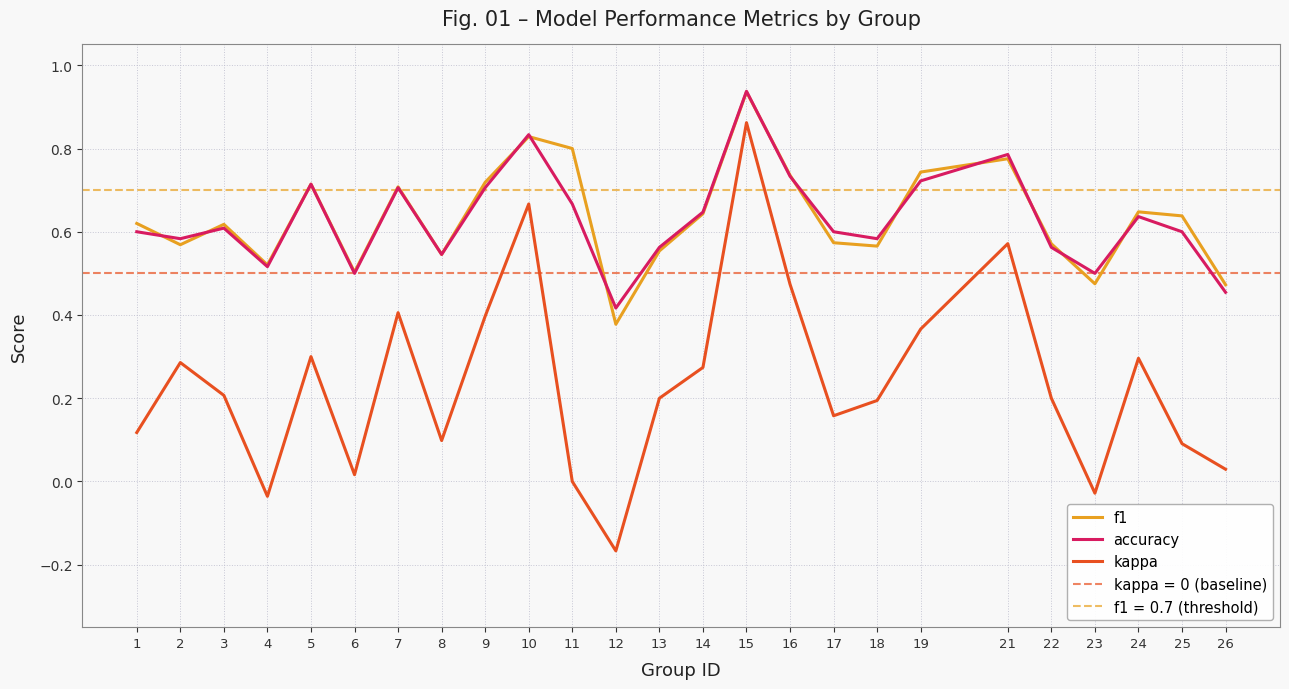

Is it true that f1 equals 0.8 at 10?

True